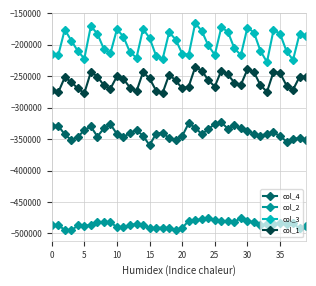

Which series has the largest total across all categories?

col_3